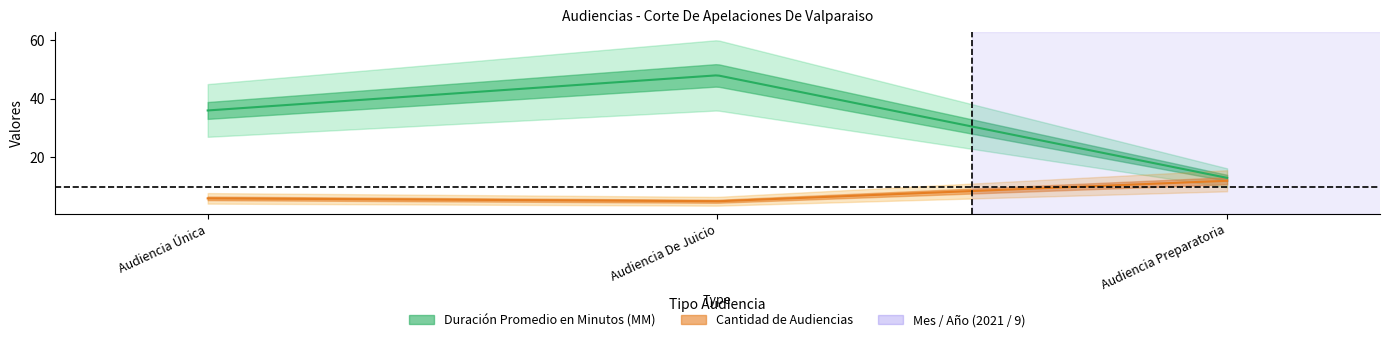

Where is Duración Promedio en Minutos (MM) nearest to the value 30?

Audiencia Única